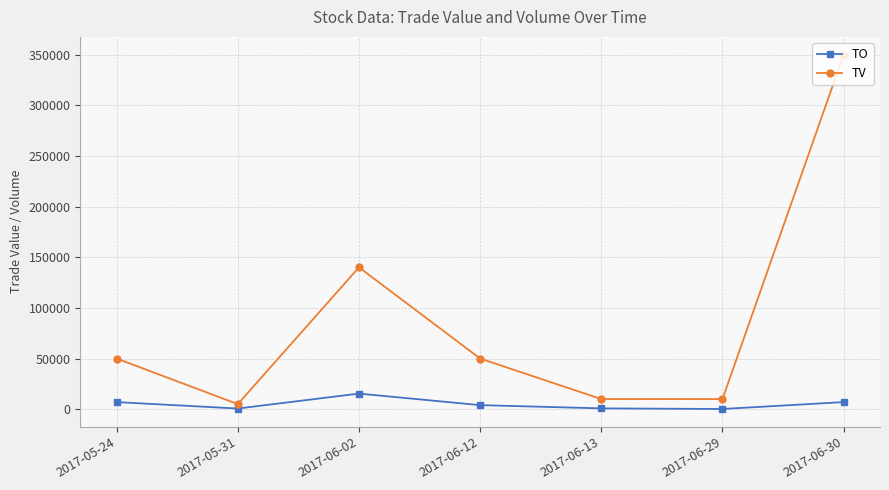

Which category has the highest value across all series?

2017-06-30